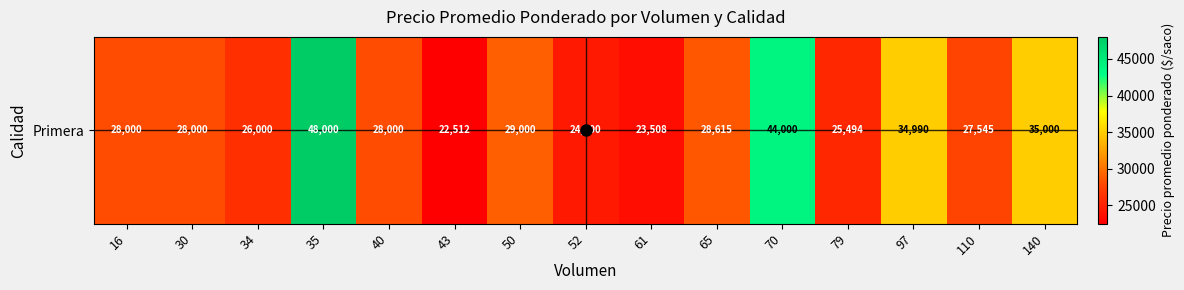

Reading left to right, list all the values displayed in this chart.

16=28000	30=28000	34=26000	35=48000	40=28000	43=22512	50=29000	52=24500	61=23508	65=28615	70=44000	79=25494	97=34990	110=27545	140=35000